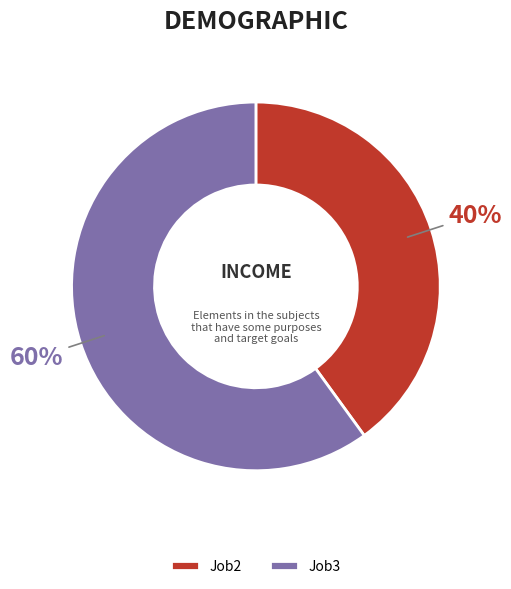

What is the ratio of the value at Job3 to the value at Job2?

1.5